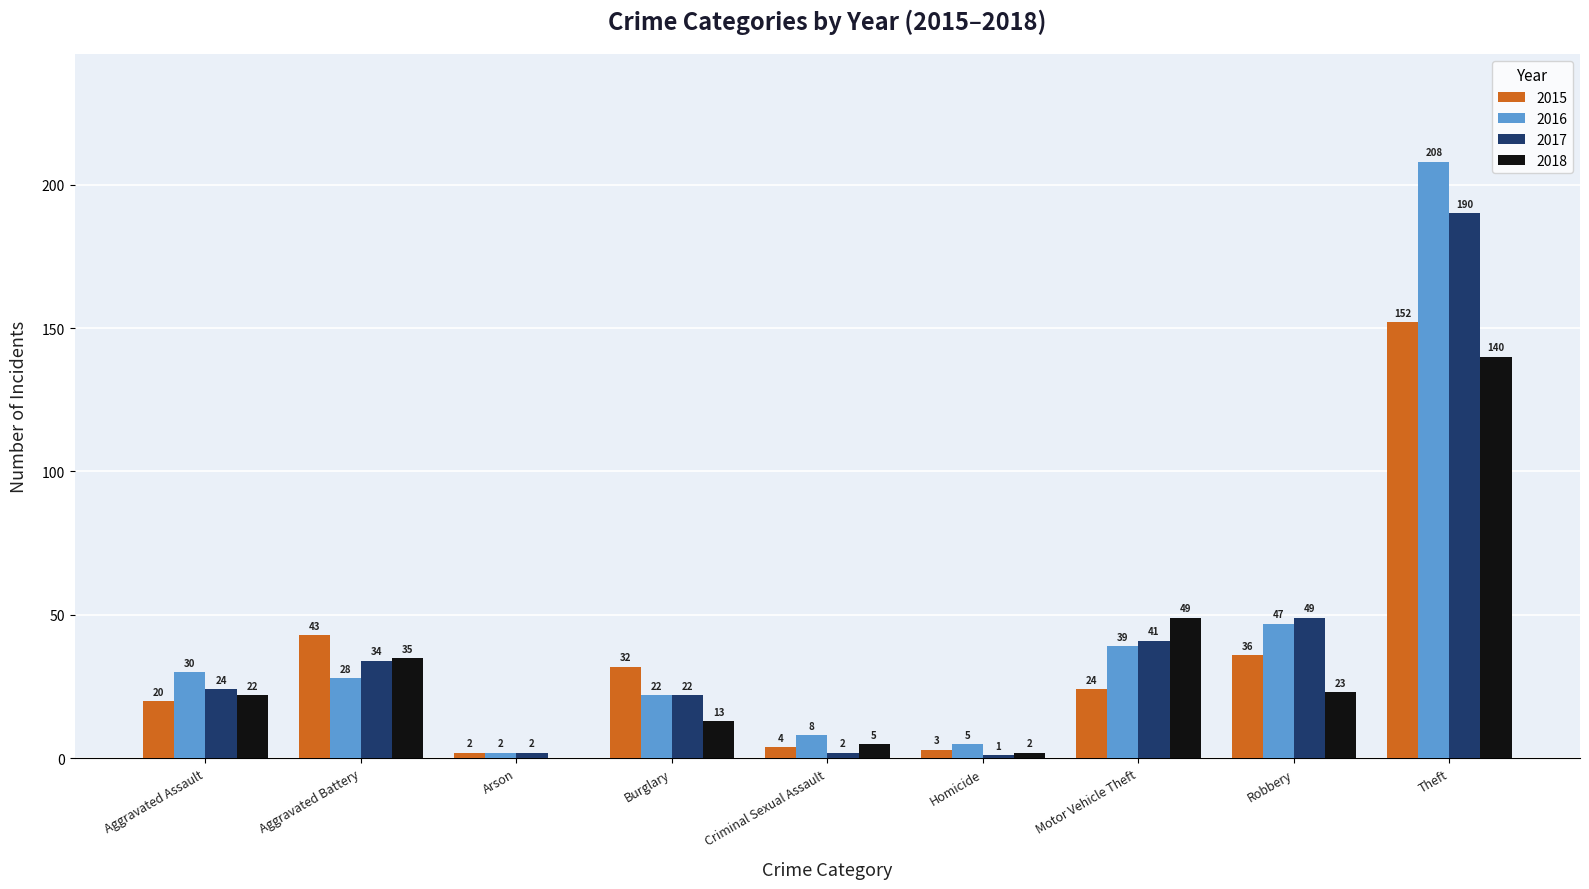

At which label does 2015 reach its peak?

Theft